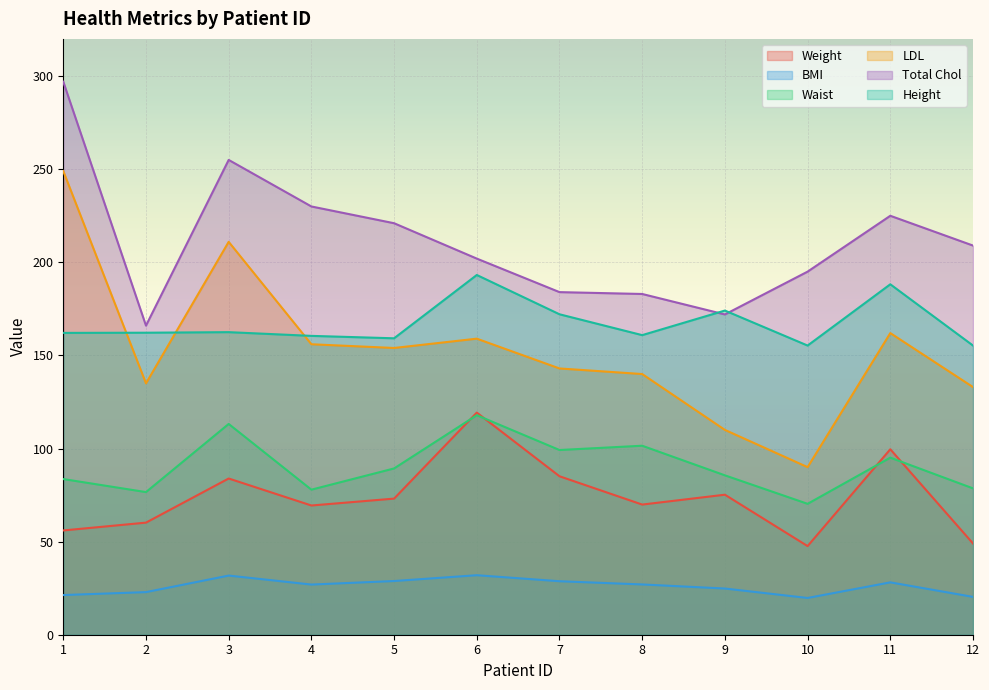

Between 1 and 11, which series saw the biggest shift?

LDL